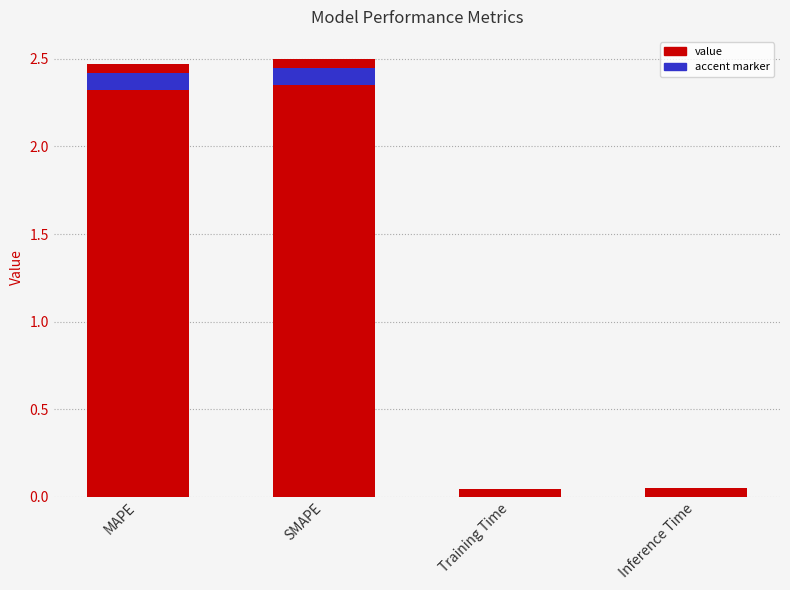

Is it true that the value at Inference Time is 0.0?

True